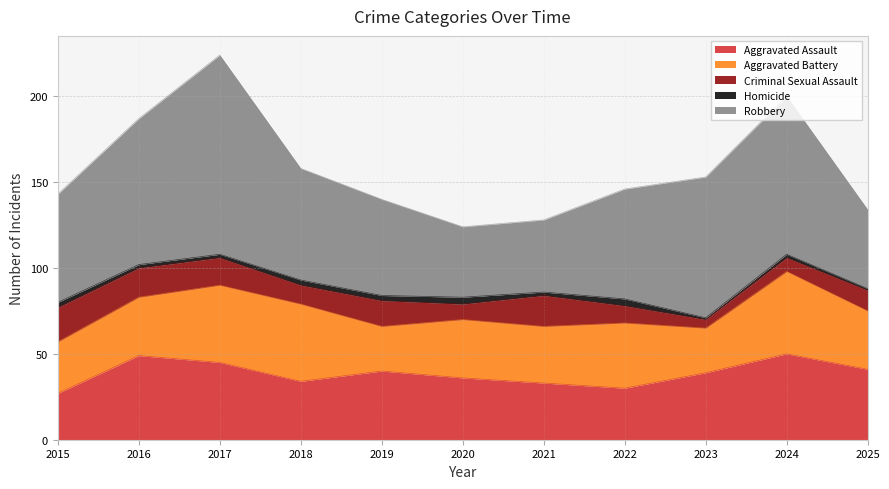

What is the smallest value displayed?

1